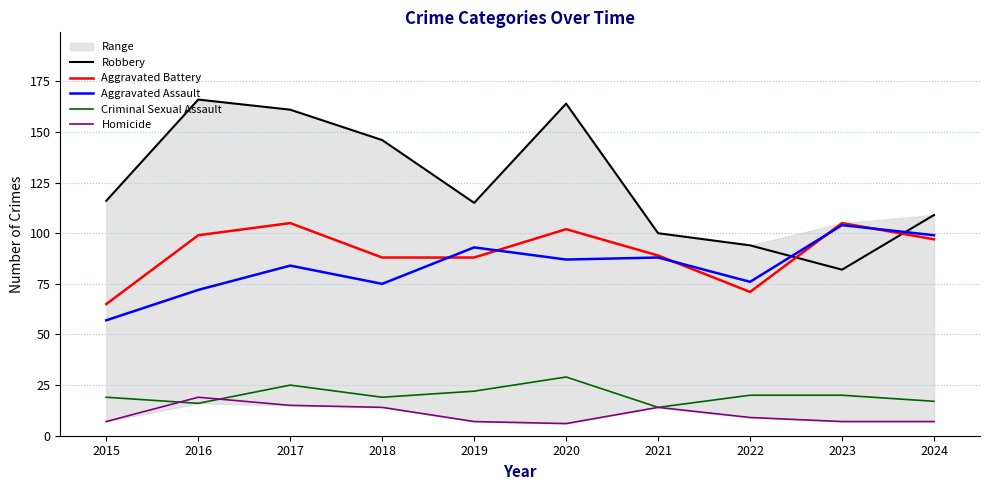

Which series ends up on top after the final intersection of Robbery and Aggravated Battery?

Robbery